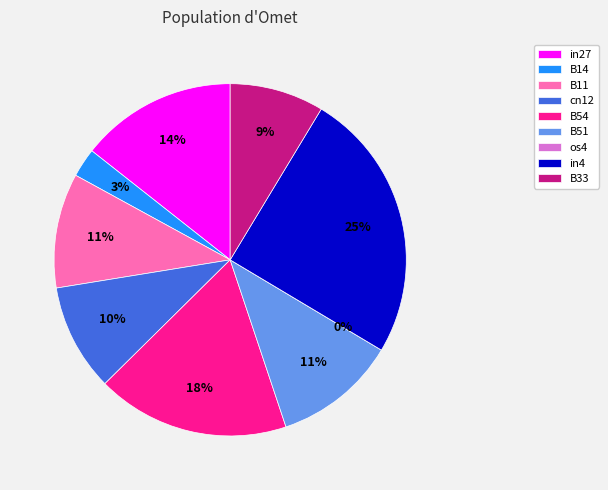

Is there any slice that represents more than half of the pie?

No